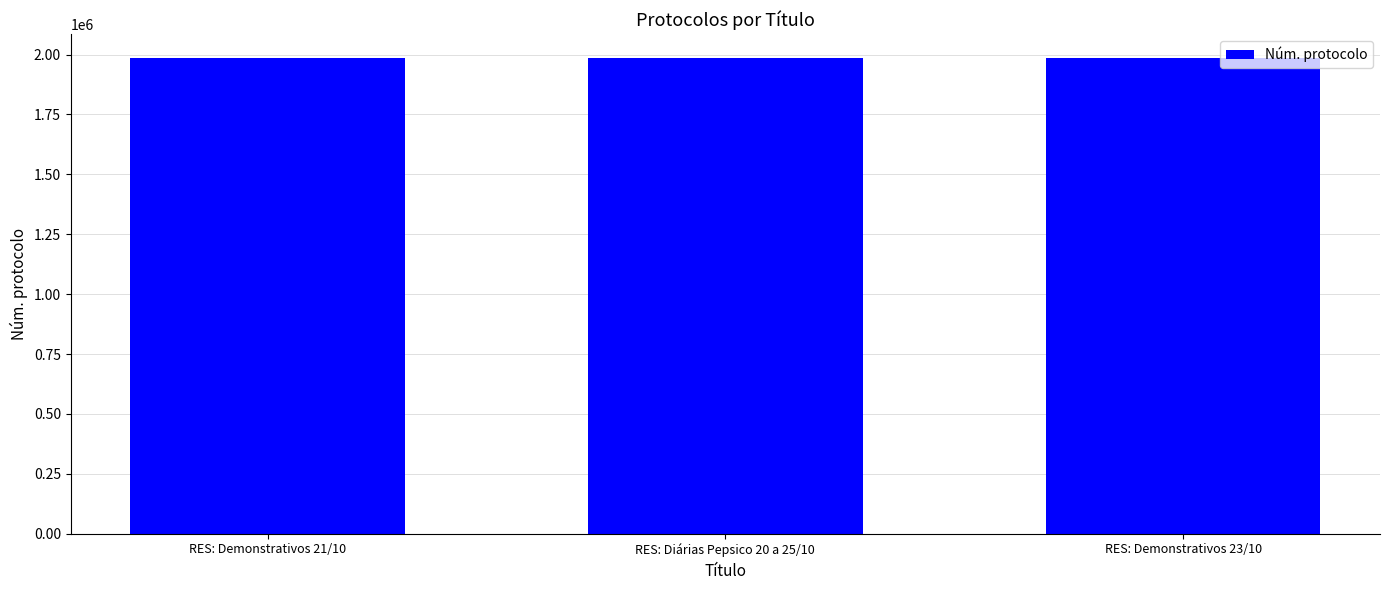

What is the sum of the values at RES: Diárias Pepsico 20 a 25/10 and RES: Demonstrativos 23/10?

3970358